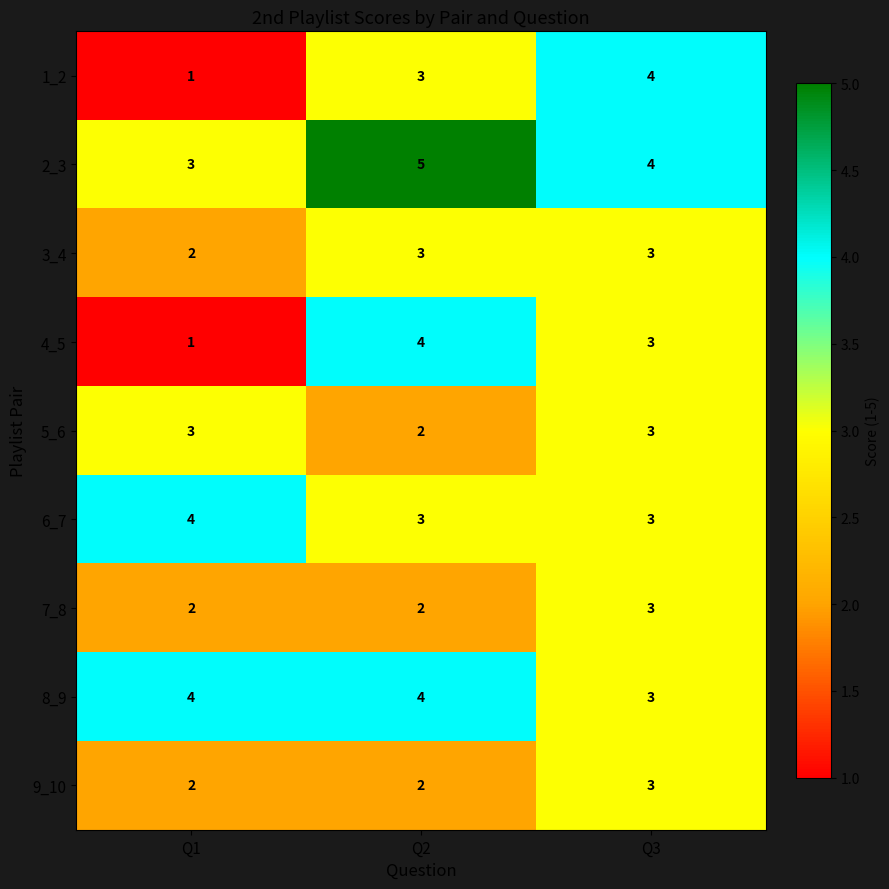

Reading right to left, what are all the values shown in this chart?

1_2: 4	3	1
2_3: 4	5	3
3_4: 3	3	2
4_5: 3	4	1
5_6: 3	2	3
6_7: 3	3	4
7_8: 3	2	2
8_9: 3	4	4
9_10: 3	2	2